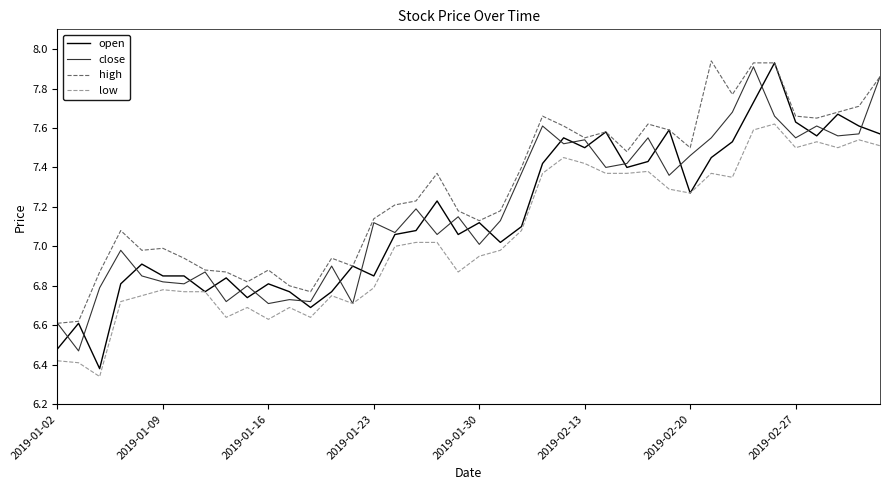

Which series has the largest range (max minus min)?

open